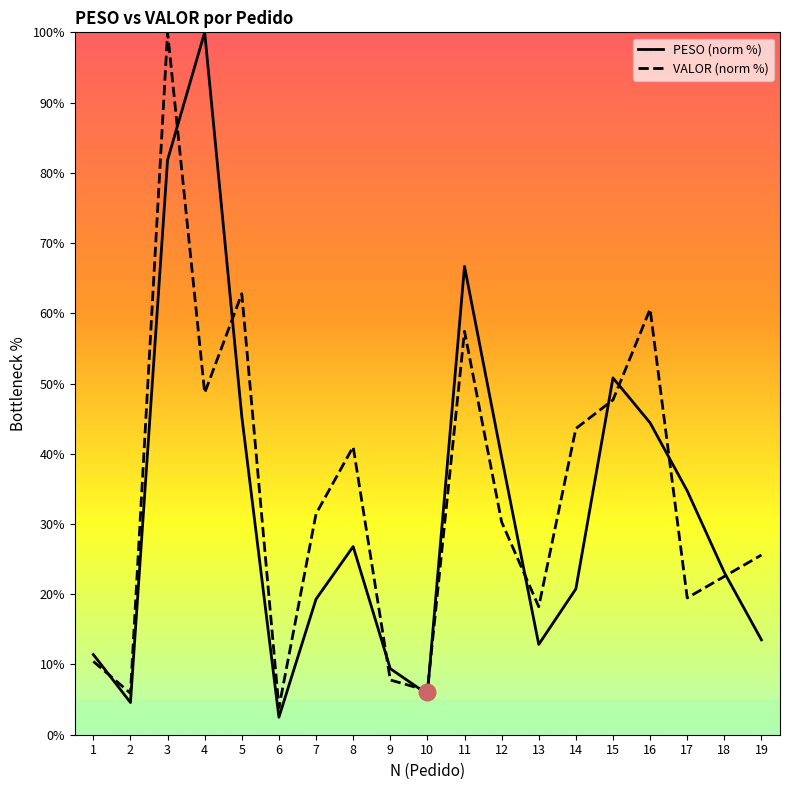

Is the value of PESO at 16 greater than the value of VALOR at 11?

No